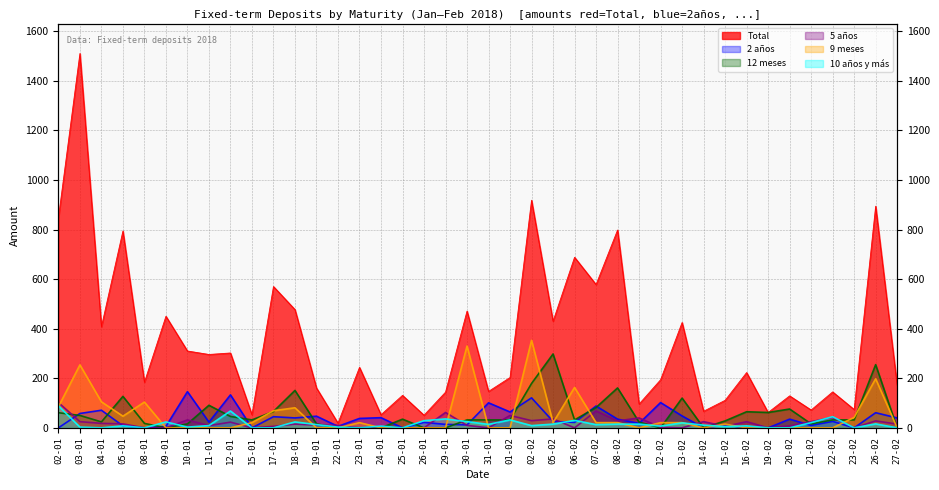

How many interior local peaks does the 12 meses series have?

10